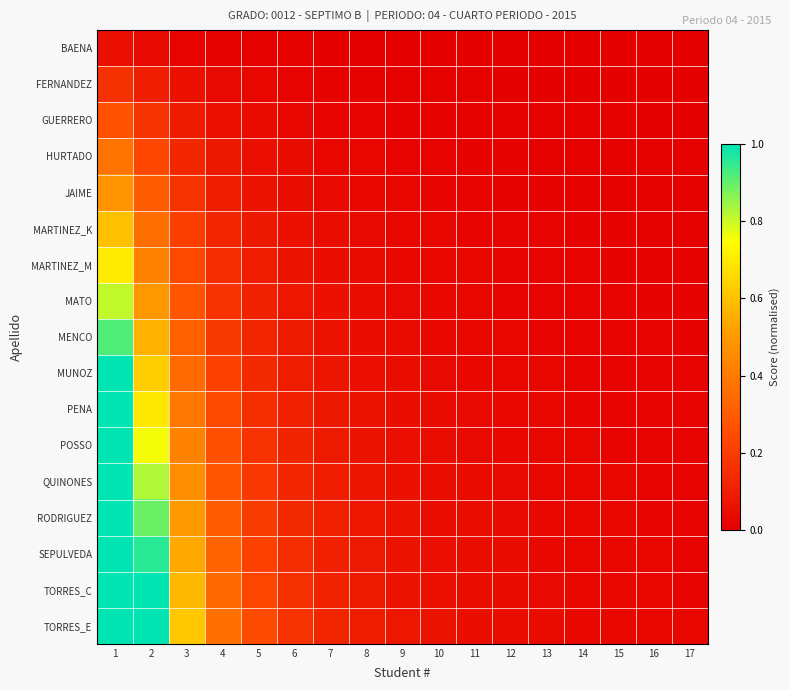

How many data points does each series have?

17